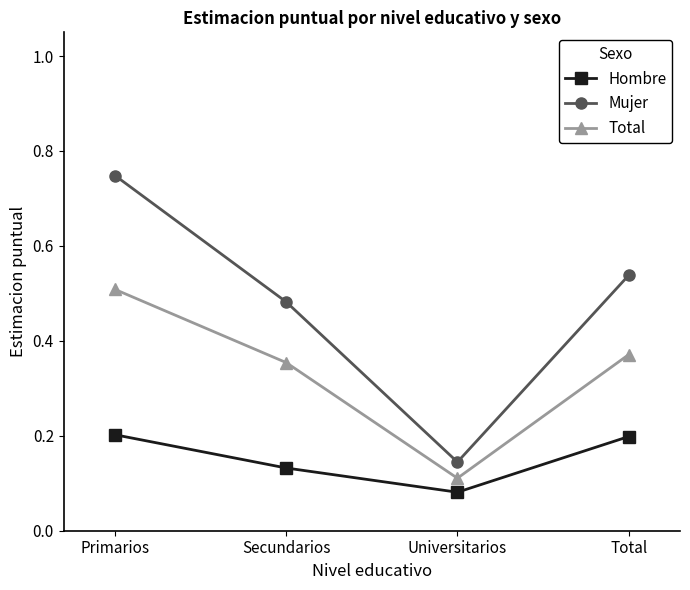

Where is Mujer nearest to the value 0?

Universitarios